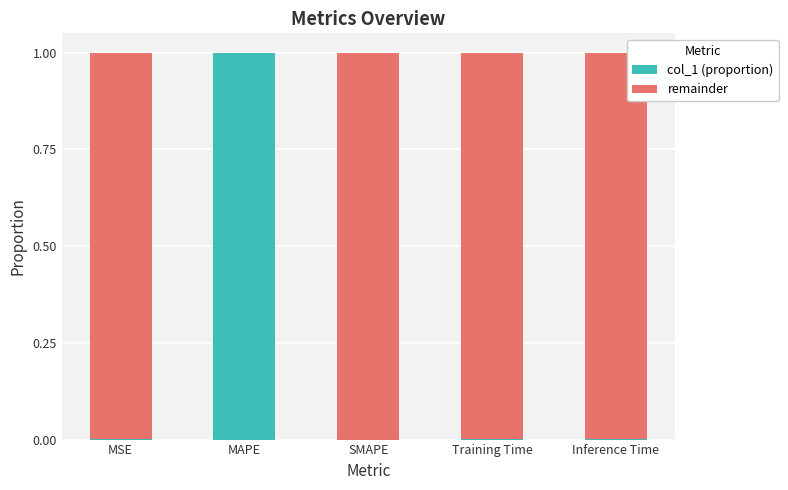

What is the maximum value for col_1 (proportion)?

1.0